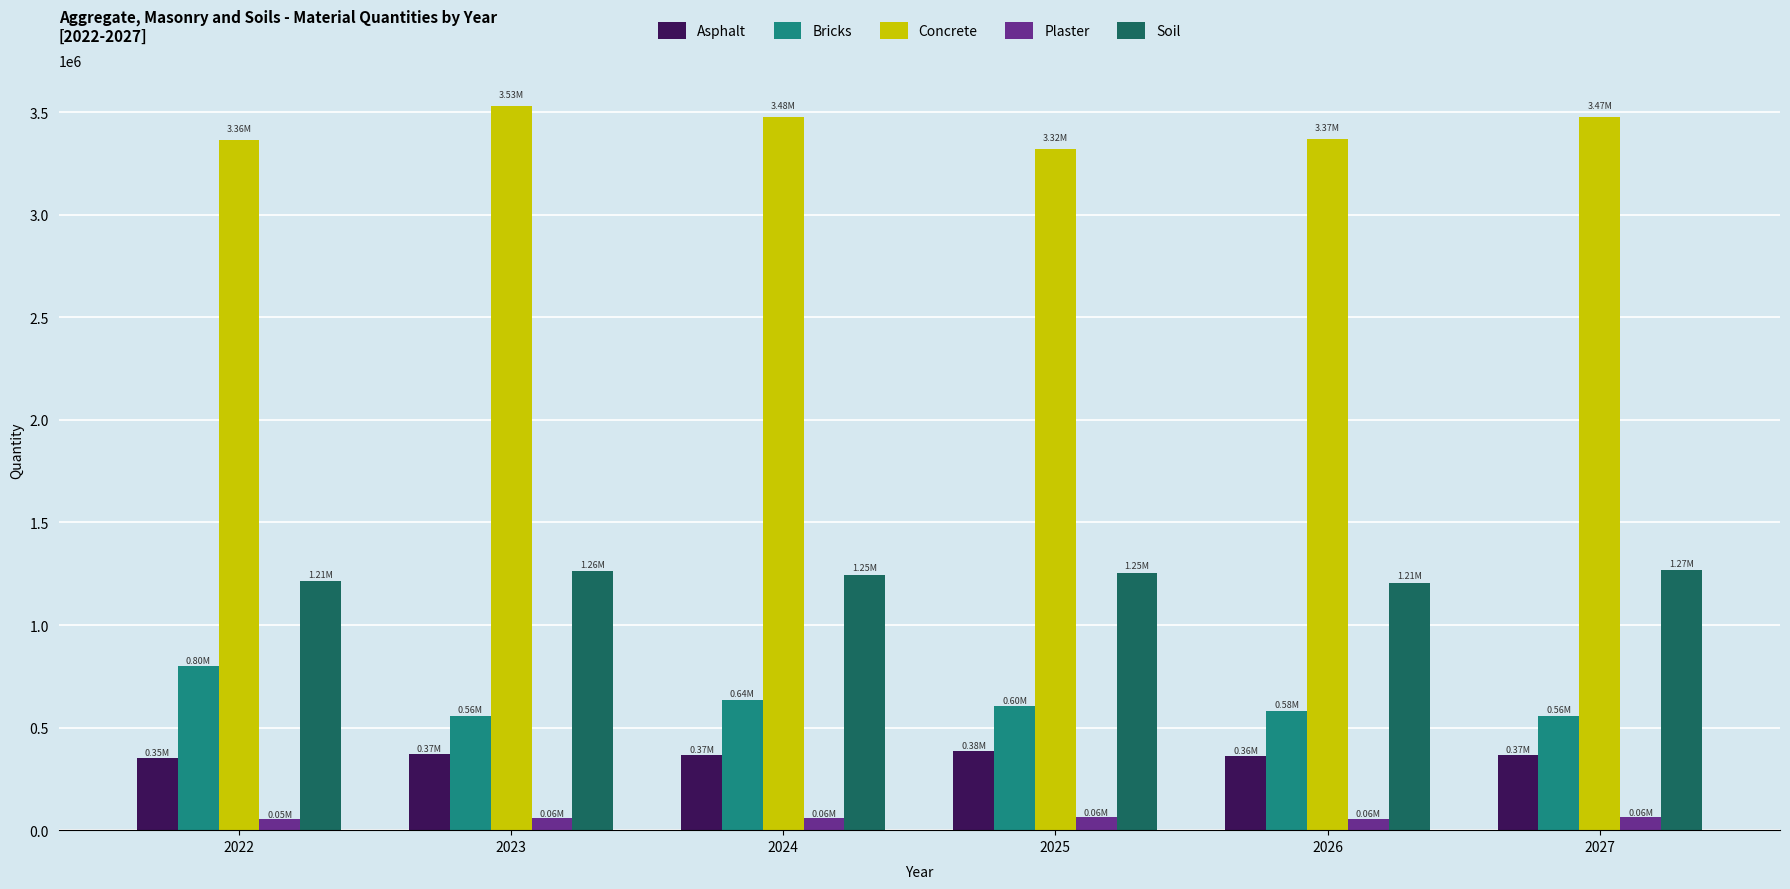

What is the total value across all series at 2027?

5726776.8